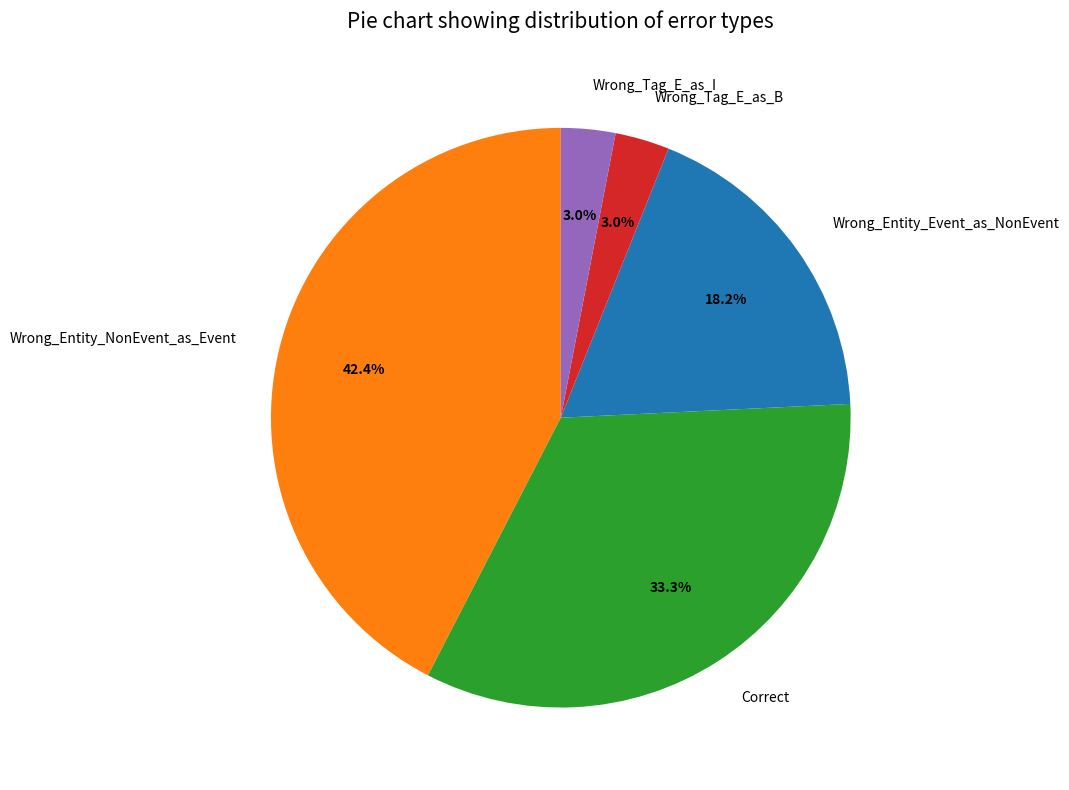

Do Wrong_Entity_NonEvent_as_Event and Correct together represent more than half of the pie?

Yes